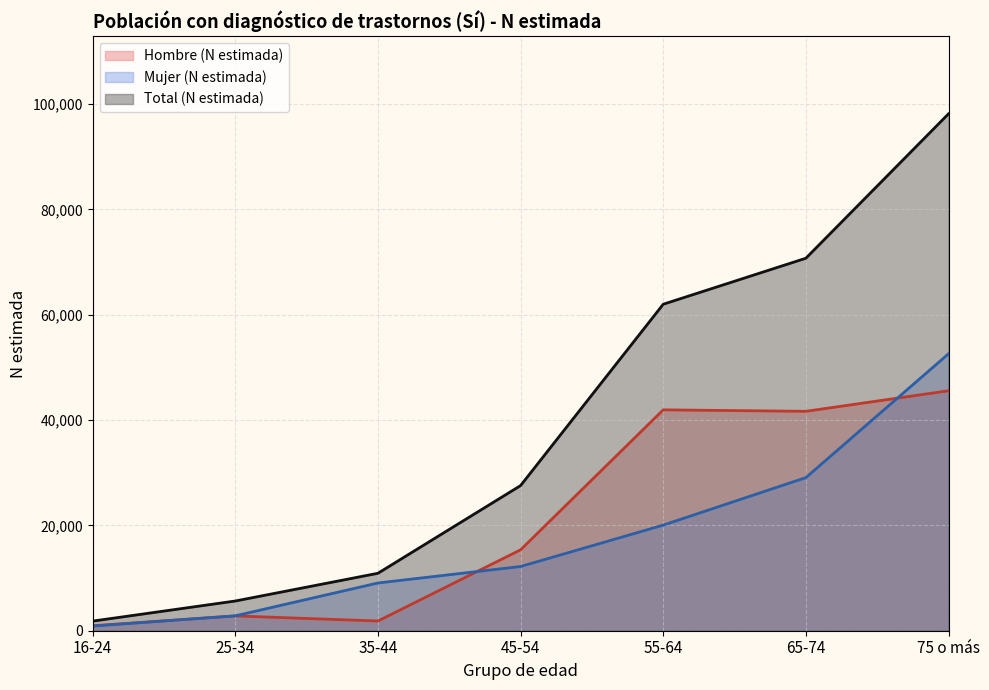

List the labels in order of Total (N estimada) value, smallest first.

16-24, 25-34, 35-44, 45-54, 55-64, 65-74, 75 o más